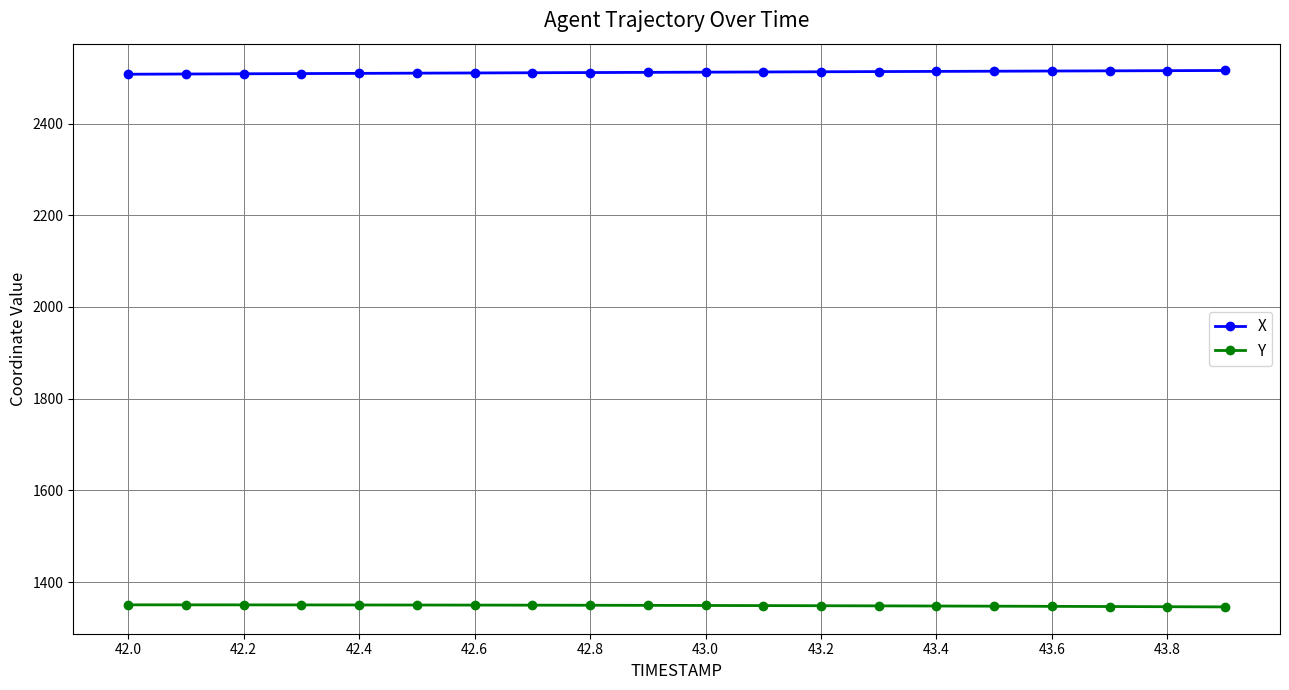

At how many categories does at least one series exceed 1366?

20